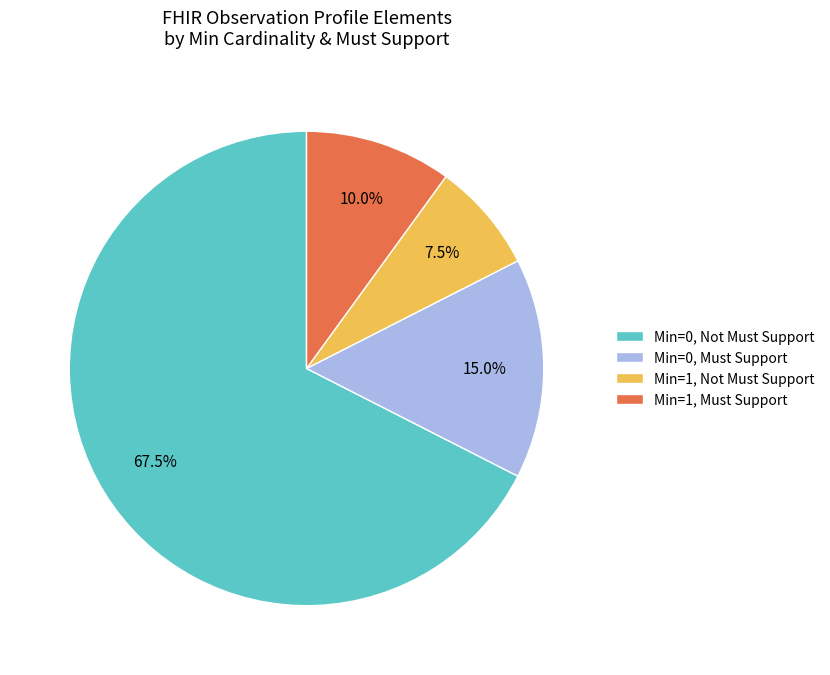

How many slices are in this pie chart?

4